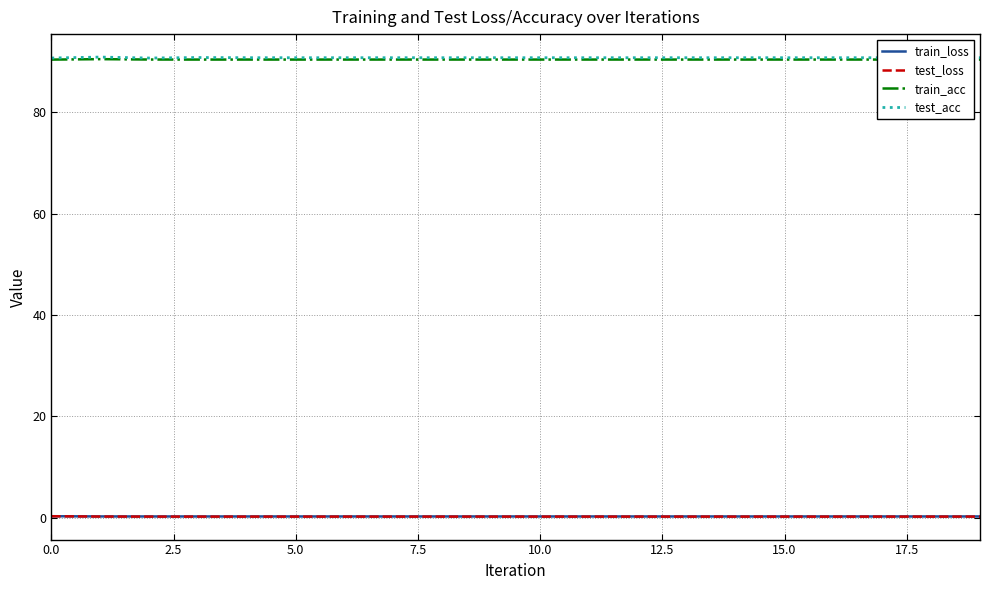

True or false: train_acc and test_loss cross at least once.

False